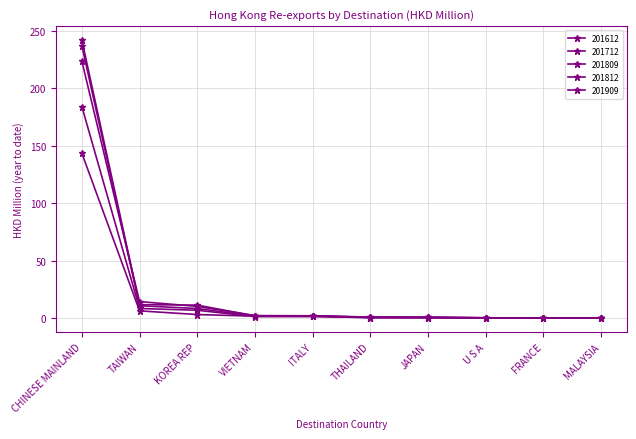

Which series has the largest total across all categories?

201712